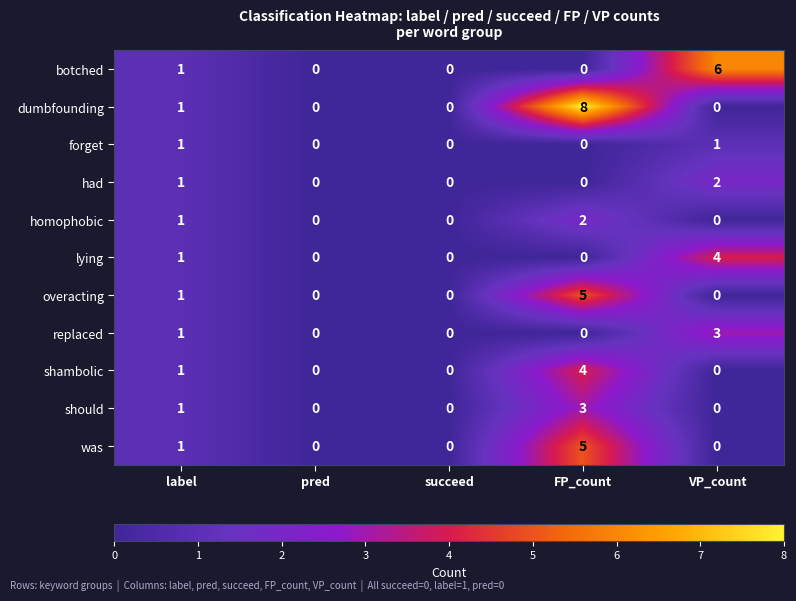

What is the greatest value displayed?

8